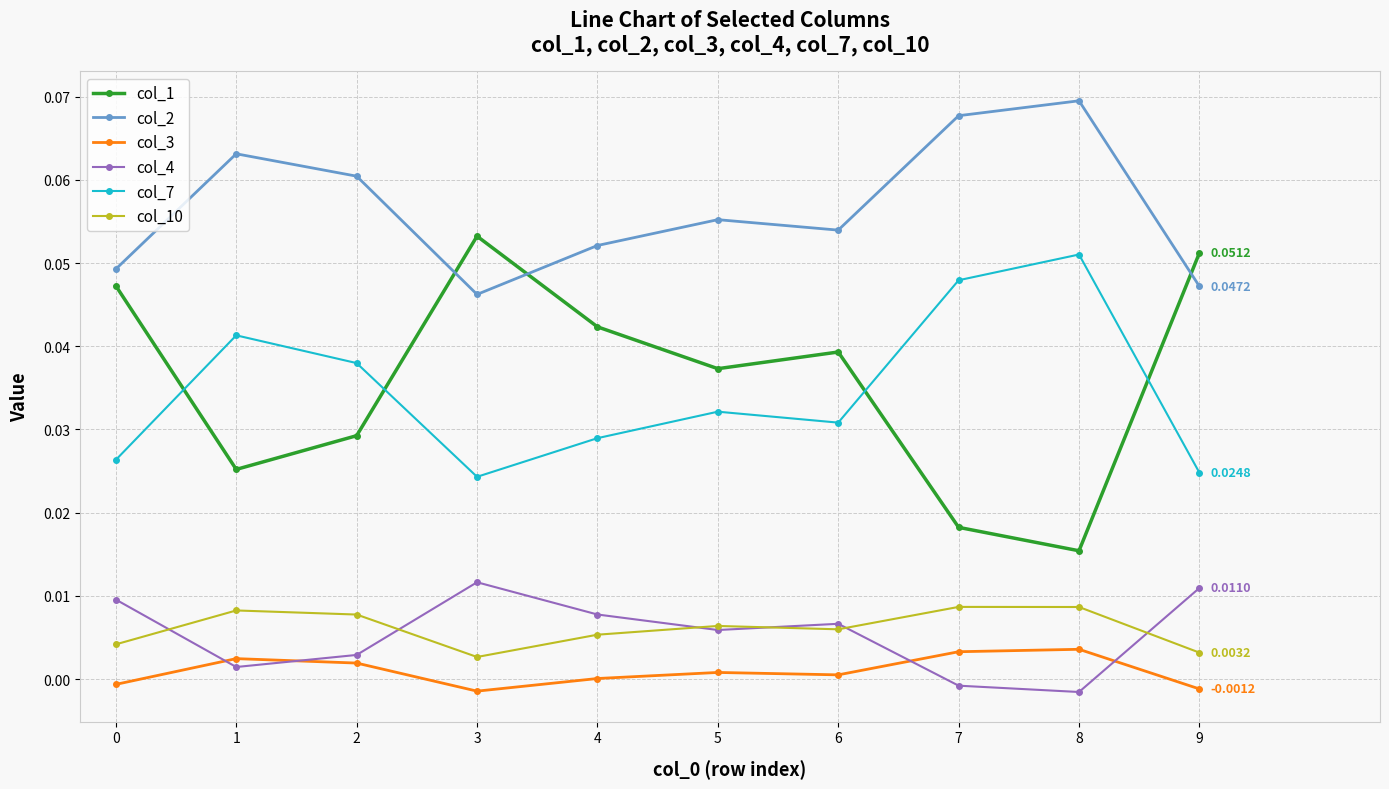

Rank the series at 8 from highest to lowest value.

col_2, col_7, col_1, col_10, col_3, col_4